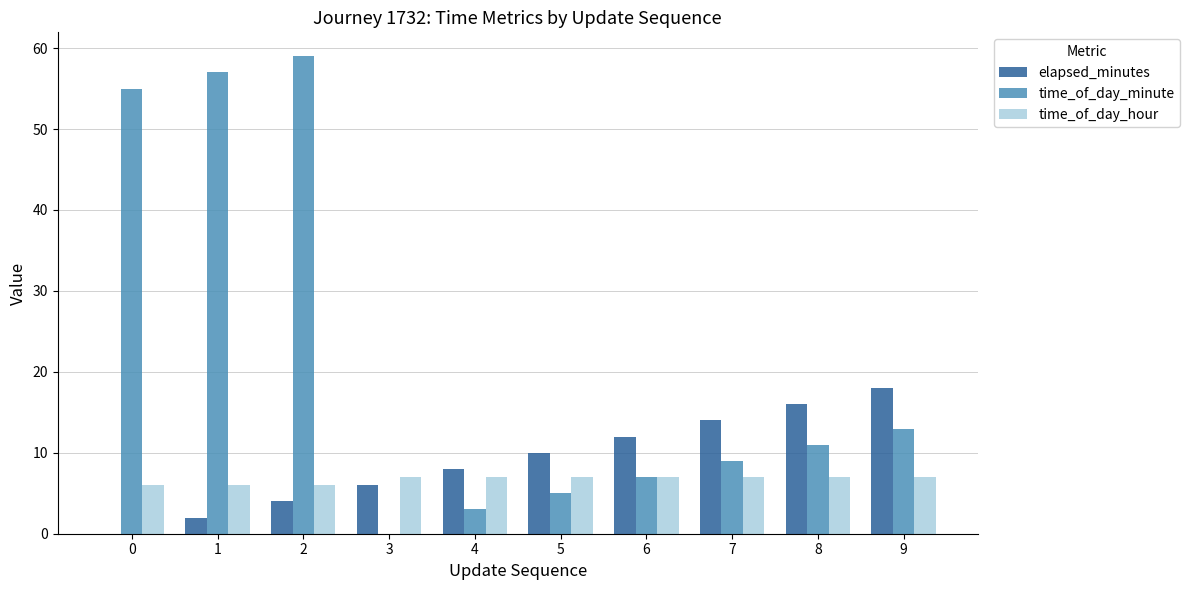

What is the sum of all time_of_day_hour values?

67